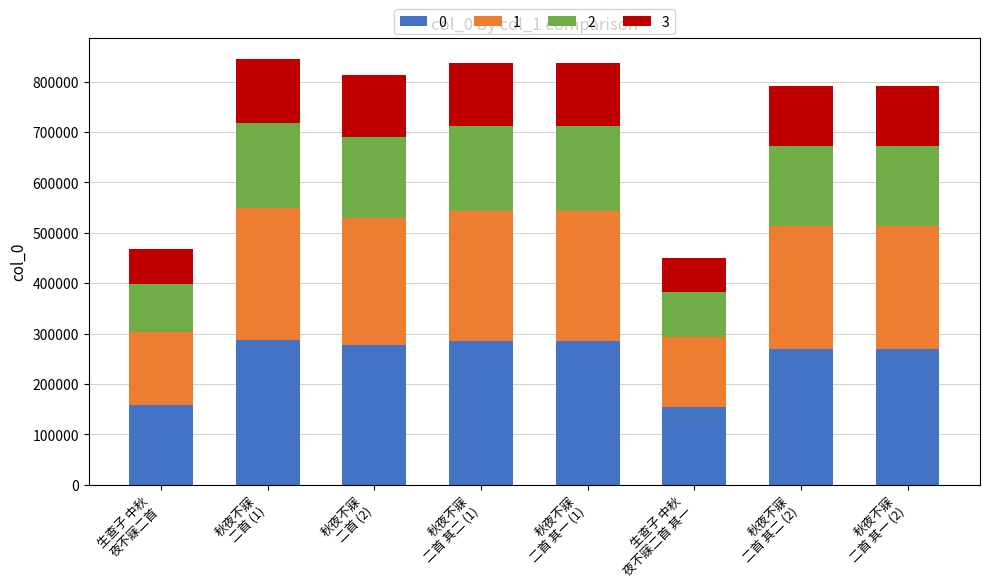

What is the sum of all 0 values?

1982976